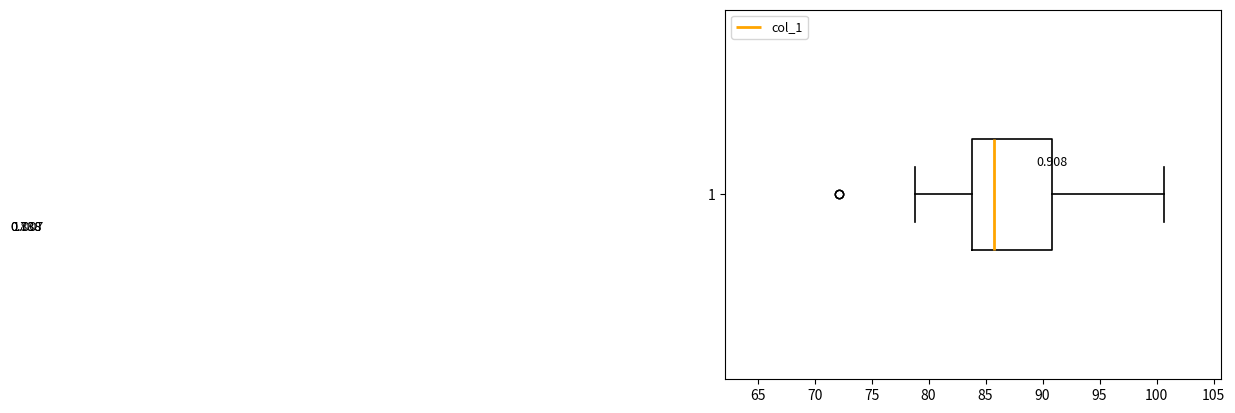

Where is the left edge of the box at y = 1 on the x-axis? The values are not printed on the chart, so give them approximately, as read against the axis.

84.0